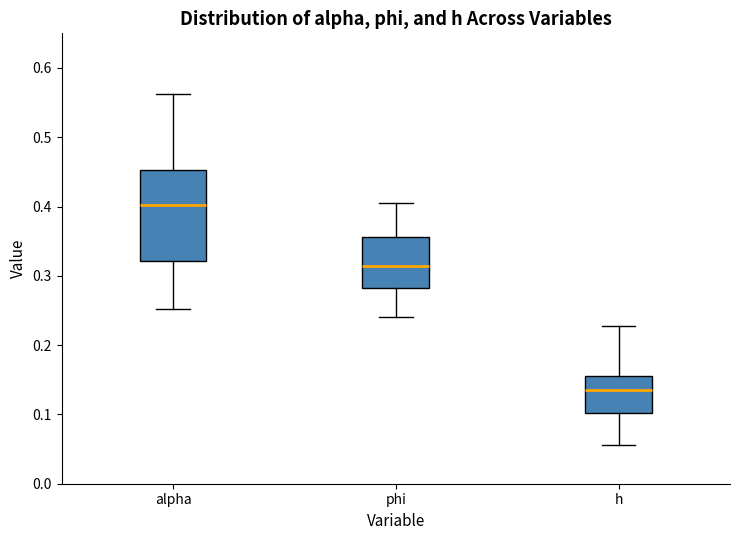

Reading left to right, read every box against the y-axis: the position of its median line, the range the box covers, and the ends of its whiskers. The values are not printed on the chart, so give them approximately, as read against the axis.

alpha: median 0.40, box 0.32 to 0.45, whiskers 0.25 to 0.56
phi: median 0.31, box 0.28 to 0.36, whiskers 0.24 to 0.41
h: median 0.14, box 0.10 to 0.16, whiskers 0.06 to 0.23